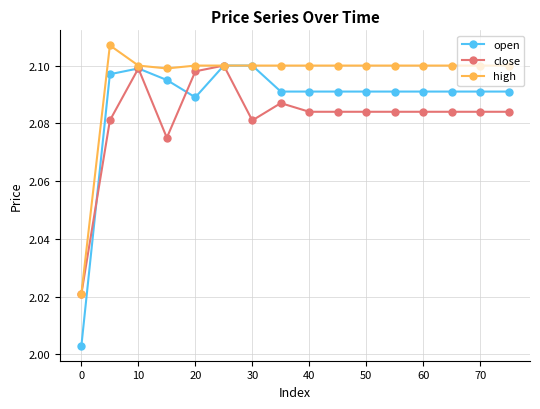

How many high values are between 2 and 3?

16